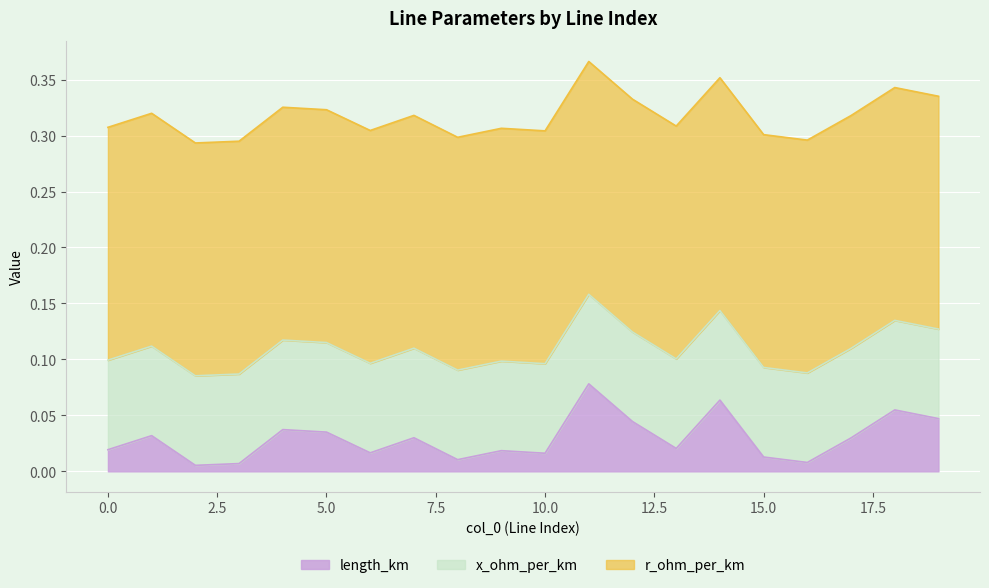

List the series in order of their overall mean, highest first.

r_ohm_per_km, x_ohm_per_km, length_km